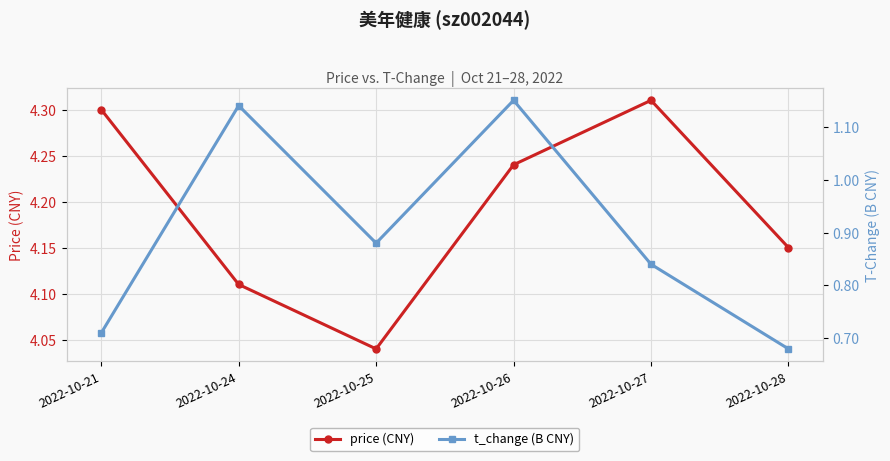

What is the highest value of the price (CNY) series?

4.3